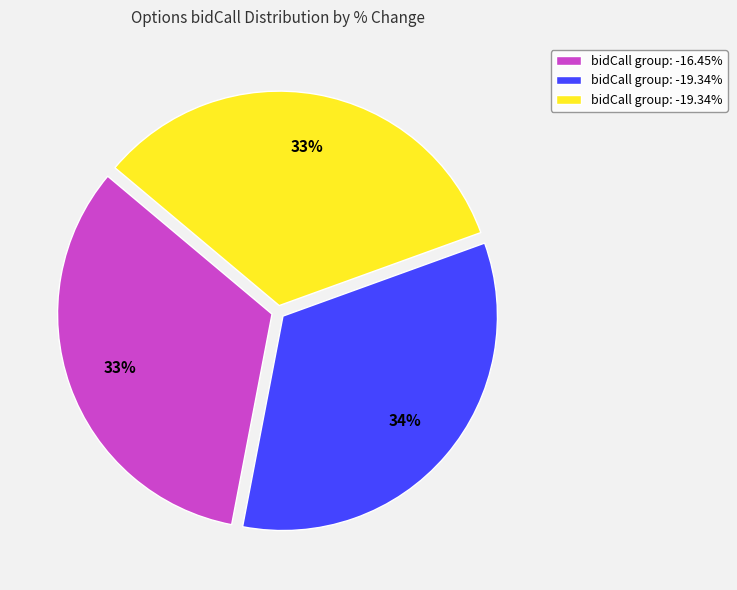

To the nearest percent, what is the average slice percentage?

33%